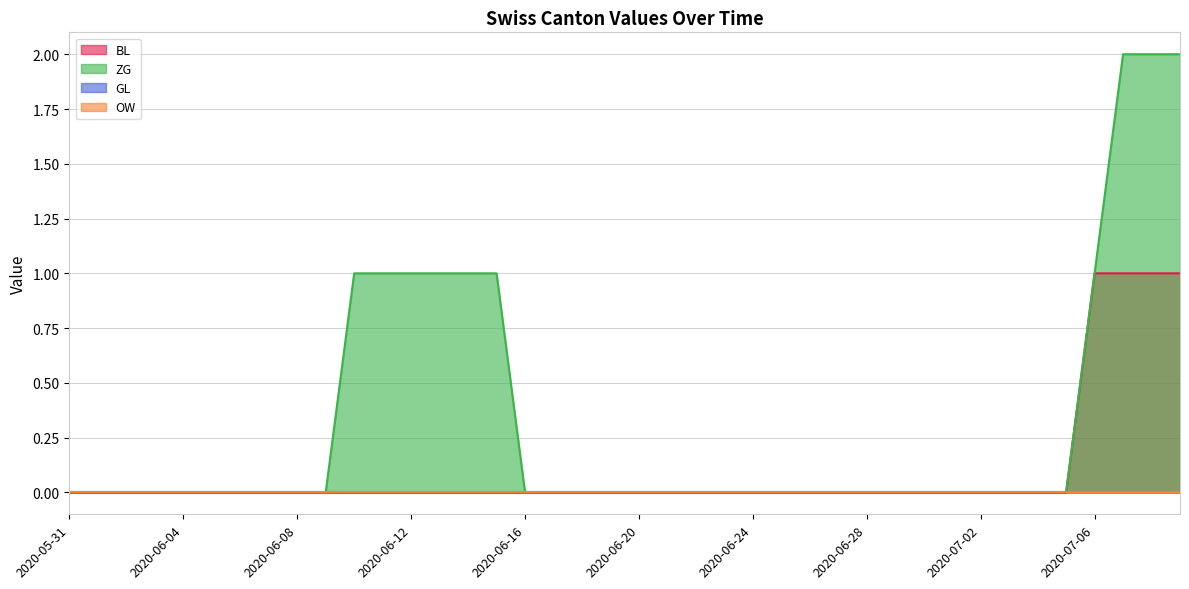

What is the maximum value for BL?

1